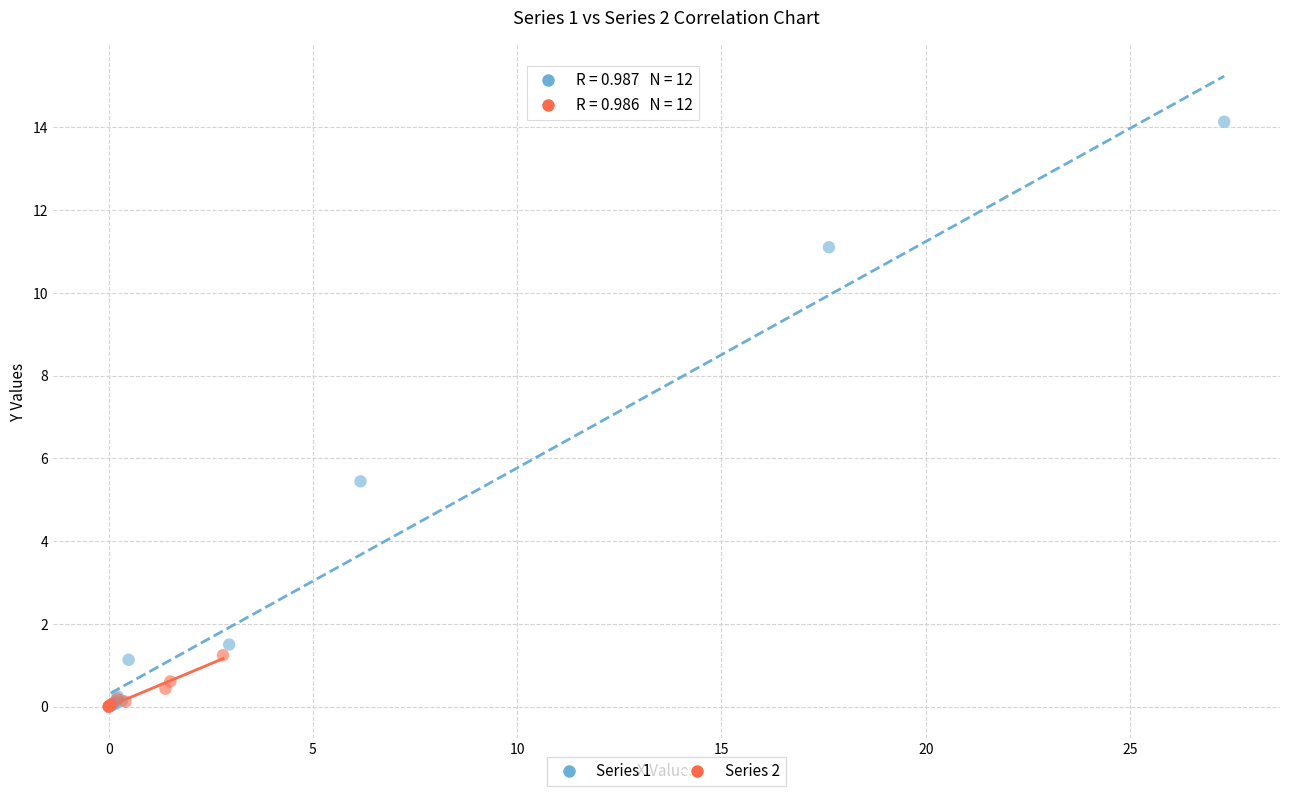

Which series has the largest Y range (max minus min)?

Series 1